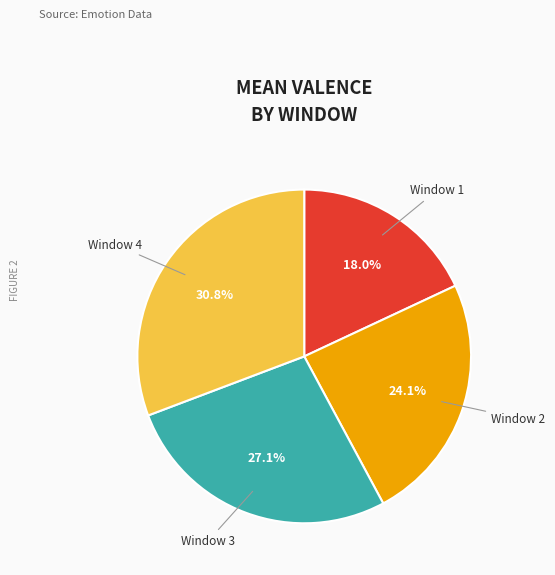

What is the smallest slice in the pie chart?

Window 1